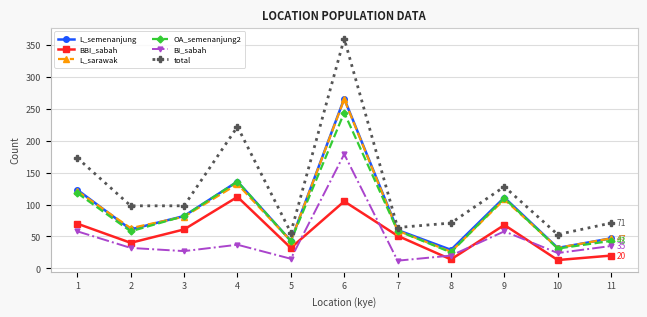

Where does the OA_semenanjung2 series first go above 59?

1